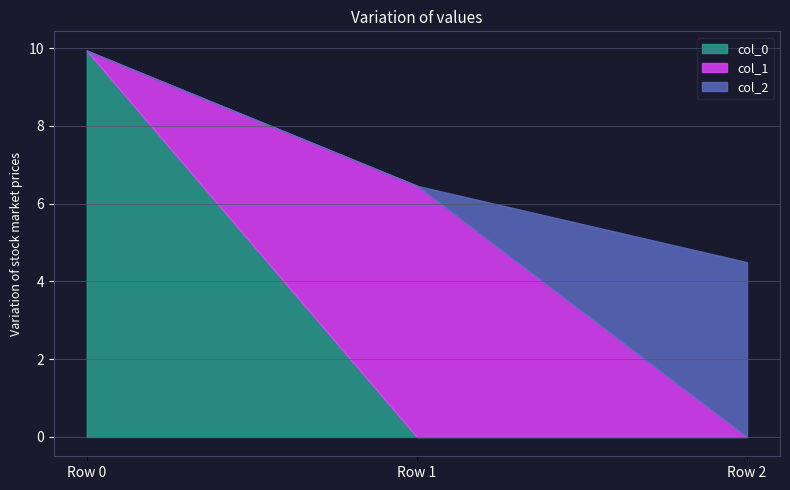

What is the highest value of the col_1 series?

6.5